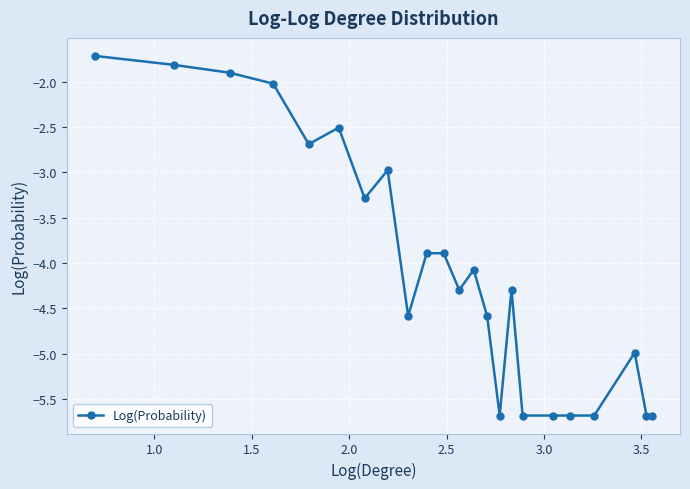

What is the smallest value displayed?

-5.7